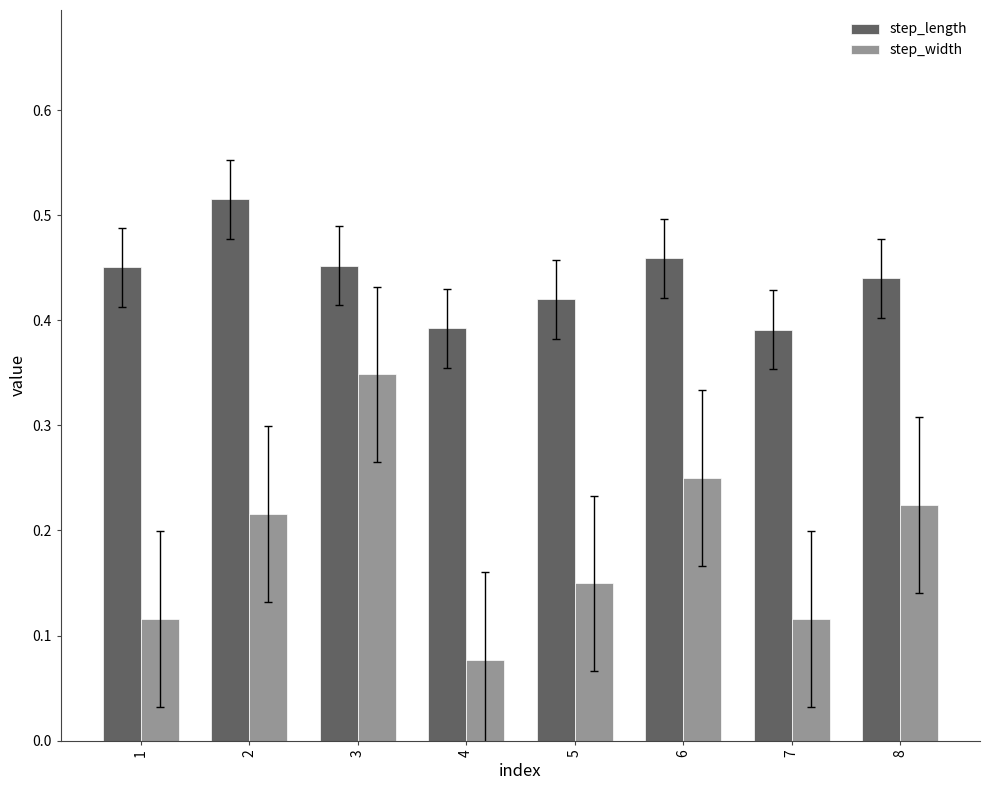

What is the sum of all step_length values?

3.5